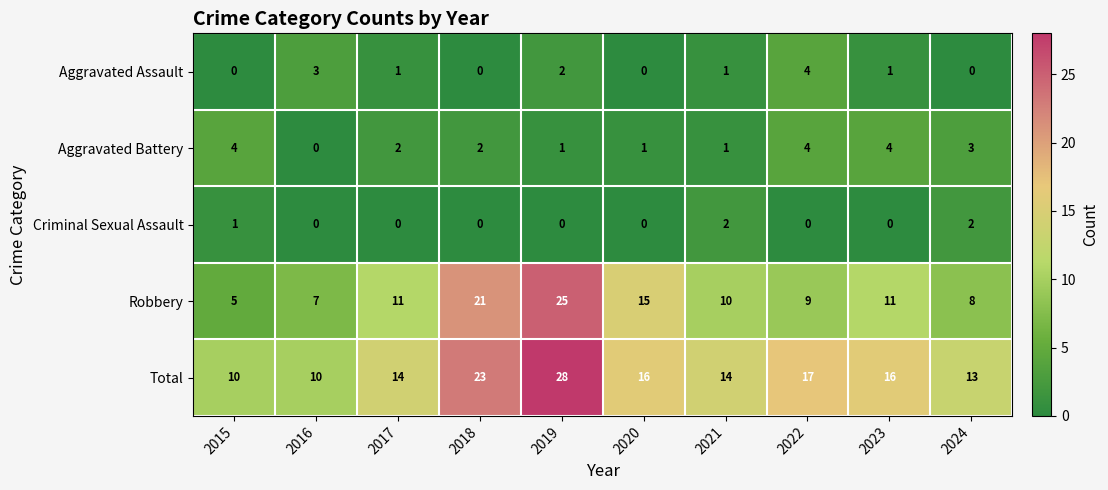

How many categories are shown in the chart?

10